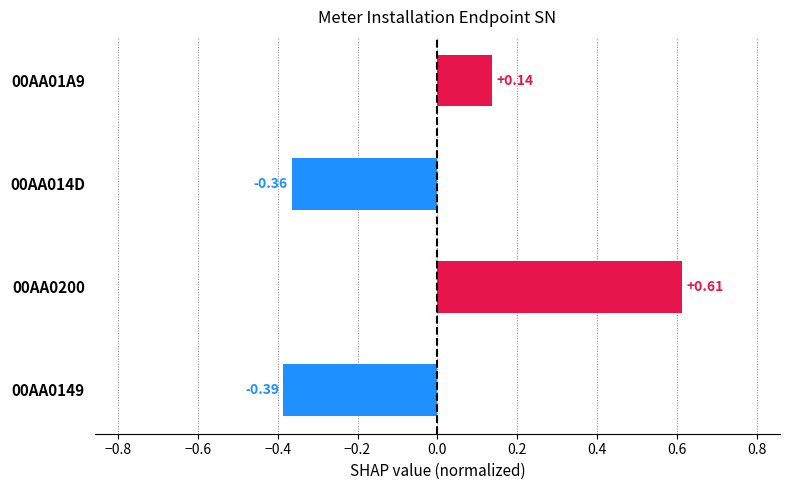

Between 00AA01A9 and 00AA014D, which is larger?

00AA01A9